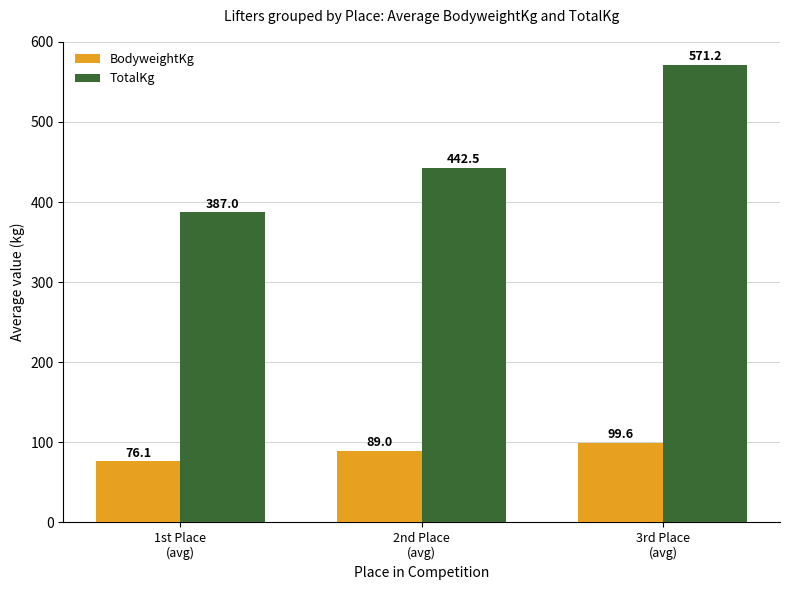

What is the maximum value for BodyweightKg?

99.6